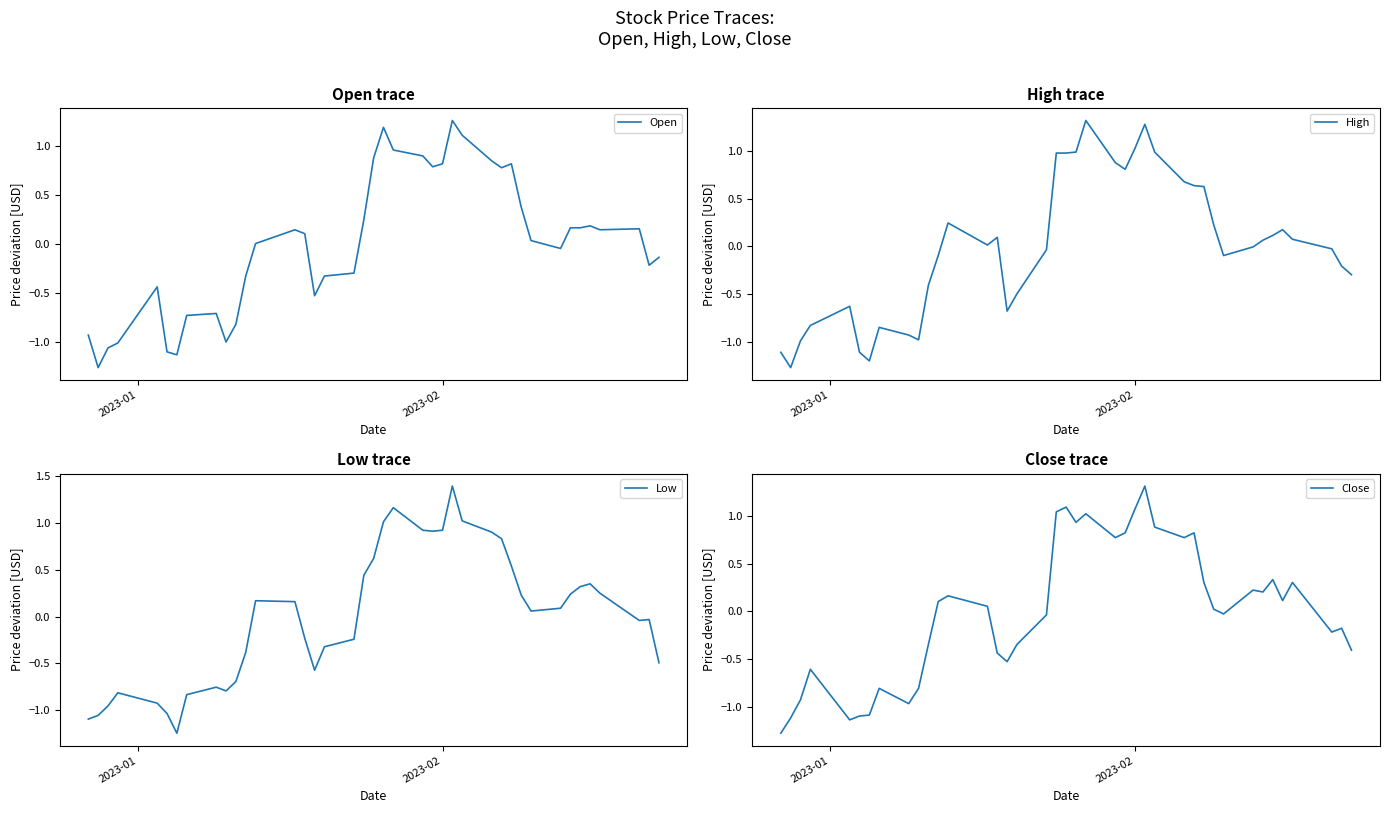

True or false: Open and Close intersect in this chart.

True